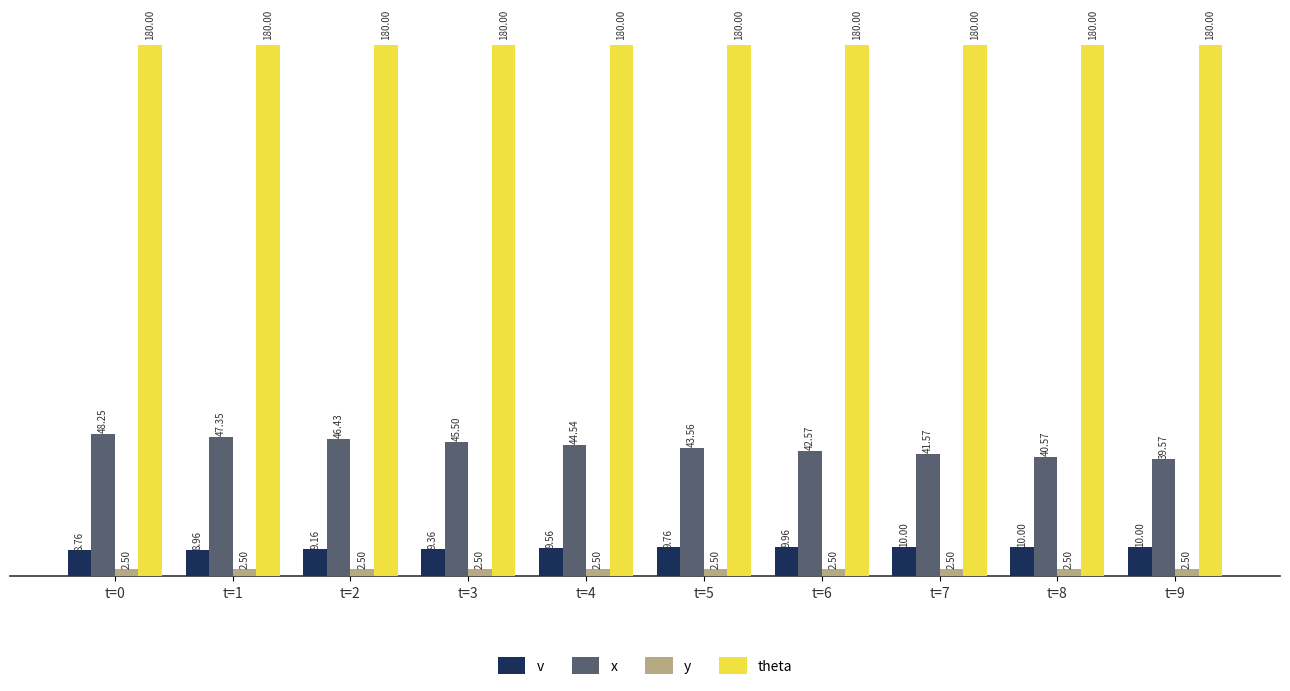

At how many categories does at least one series exceed 132?

10